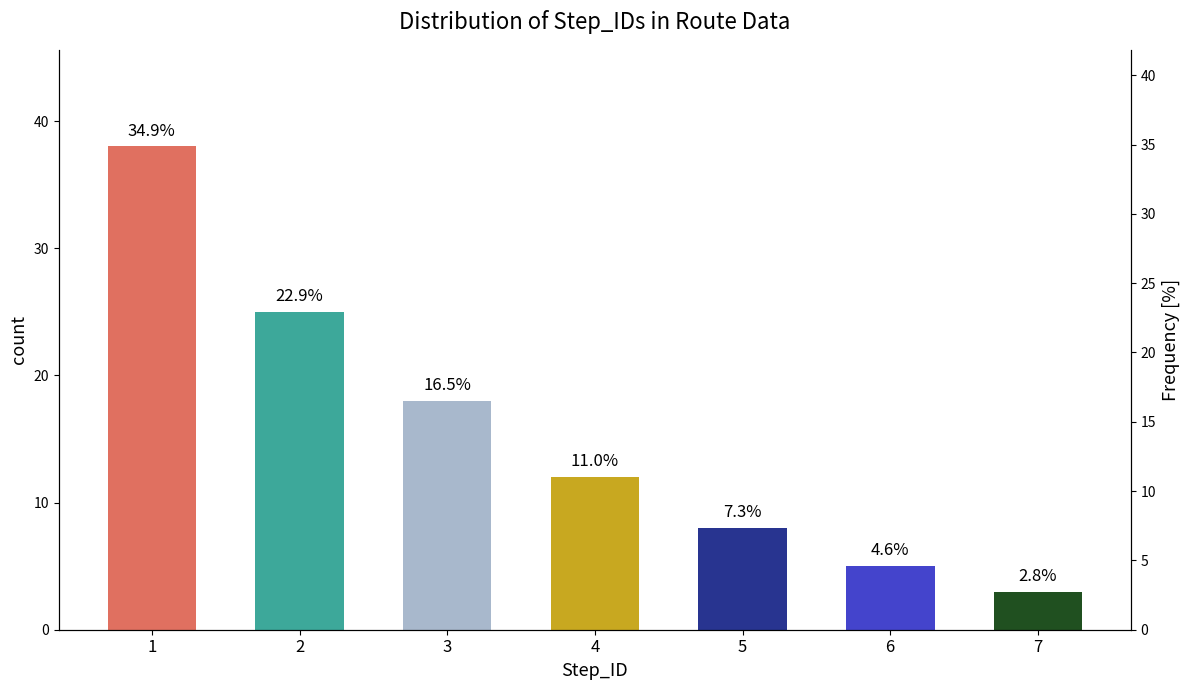

What is the minimum value shown in the chart?

3